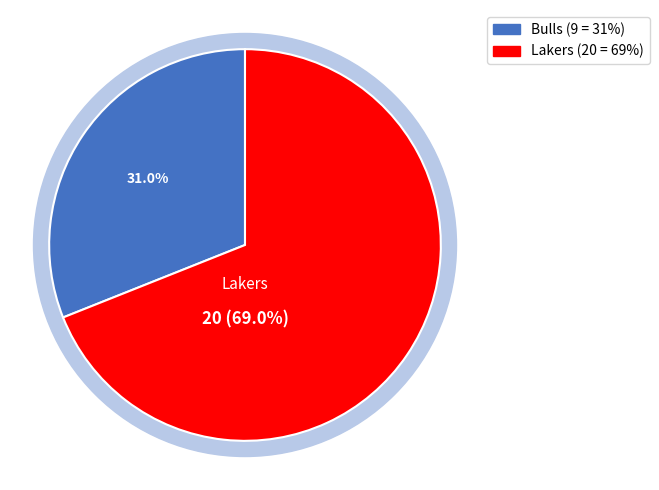

What is the majority slice?

Lakers